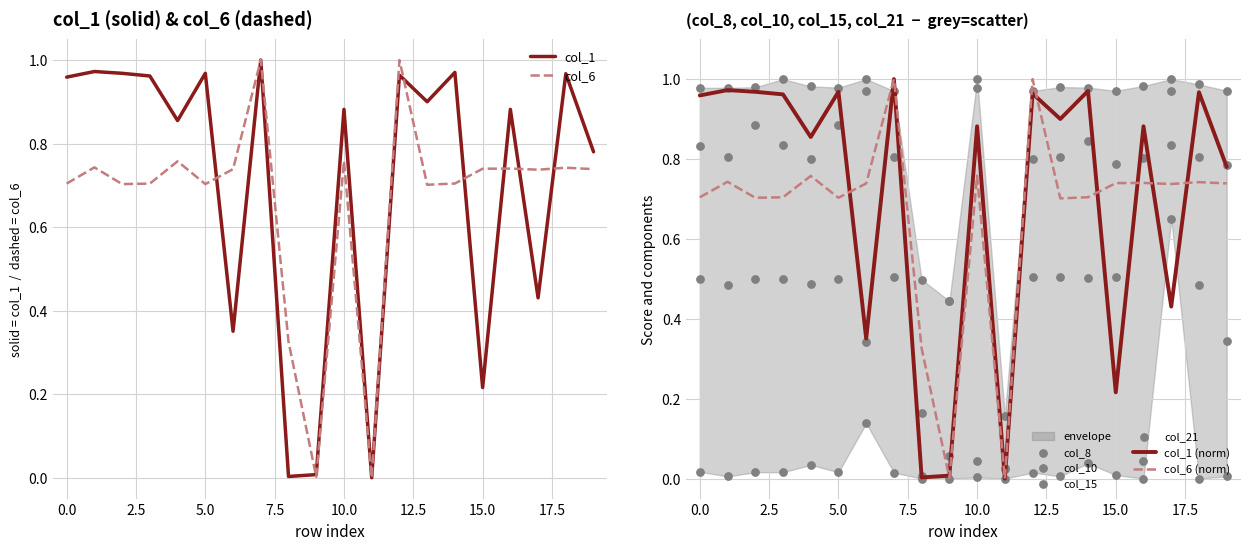

Which series has the widest spread of Y values?

col_6